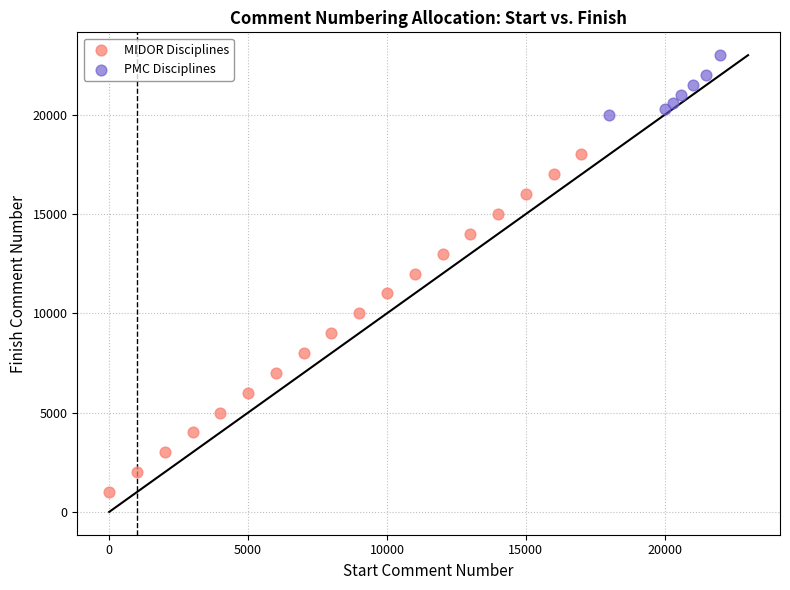

Which series has the largest Y range (max minus min)?

MIDOR Disciplines